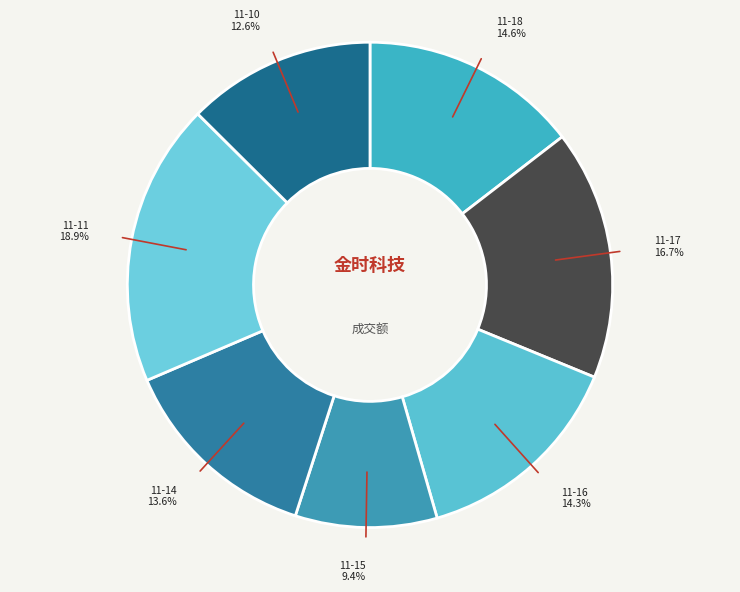

Count the number of slices in the pie.

7